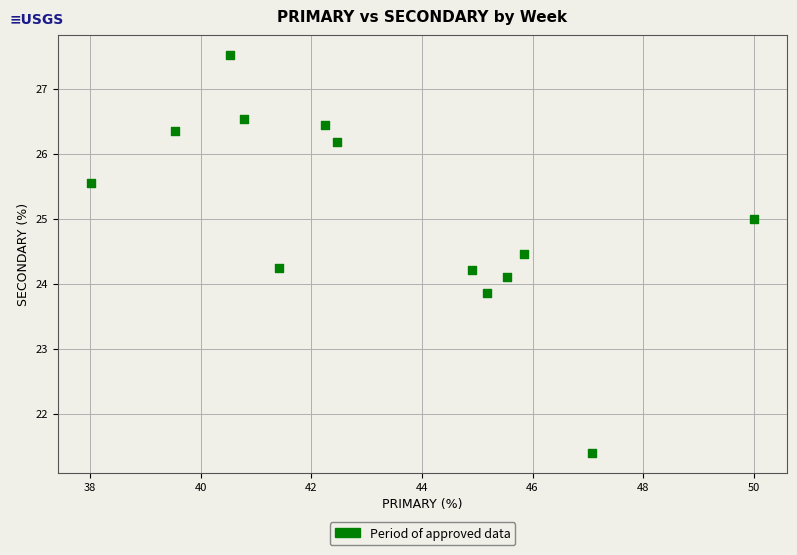

What is the range of X values (max minus min)?

12.0